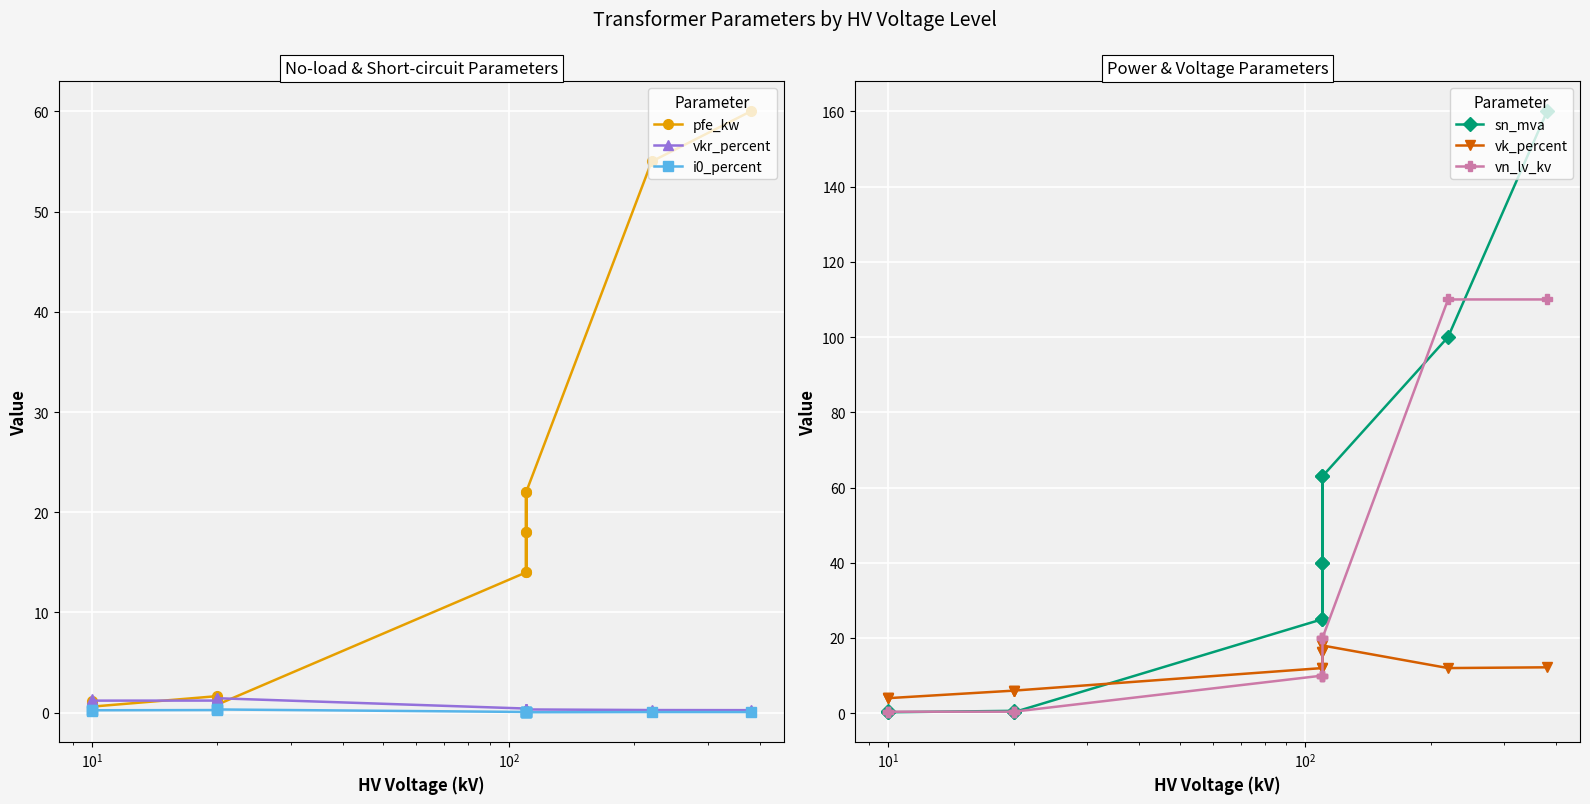

Which series ends up on top after the final intersection of i0_percent and sn_mva?

sn_mva